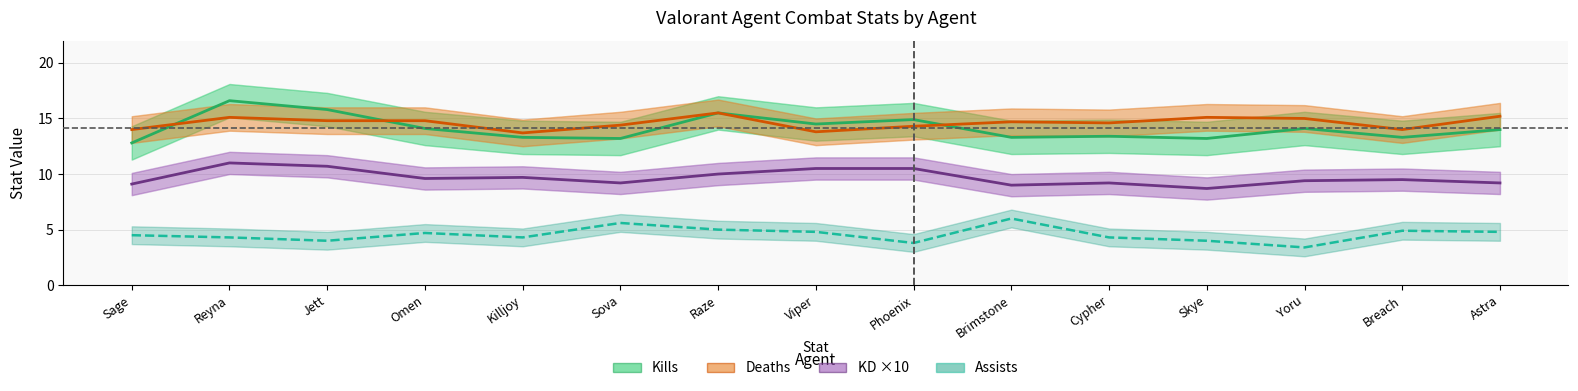

Where do Deaths and Kills first cross each other?

Sage and Reyna